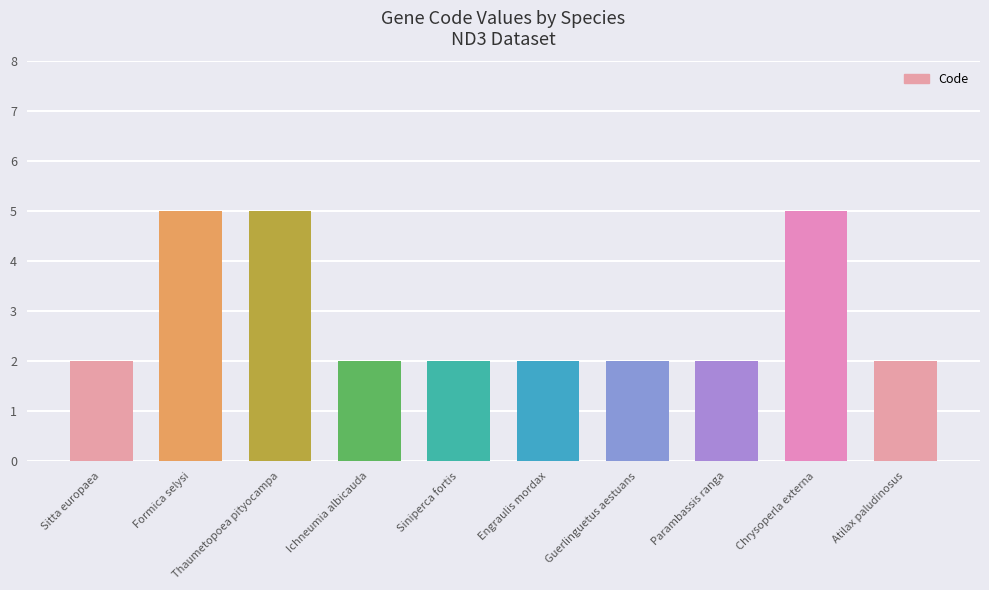

What is the approximate value at Engraulis mordax?

2